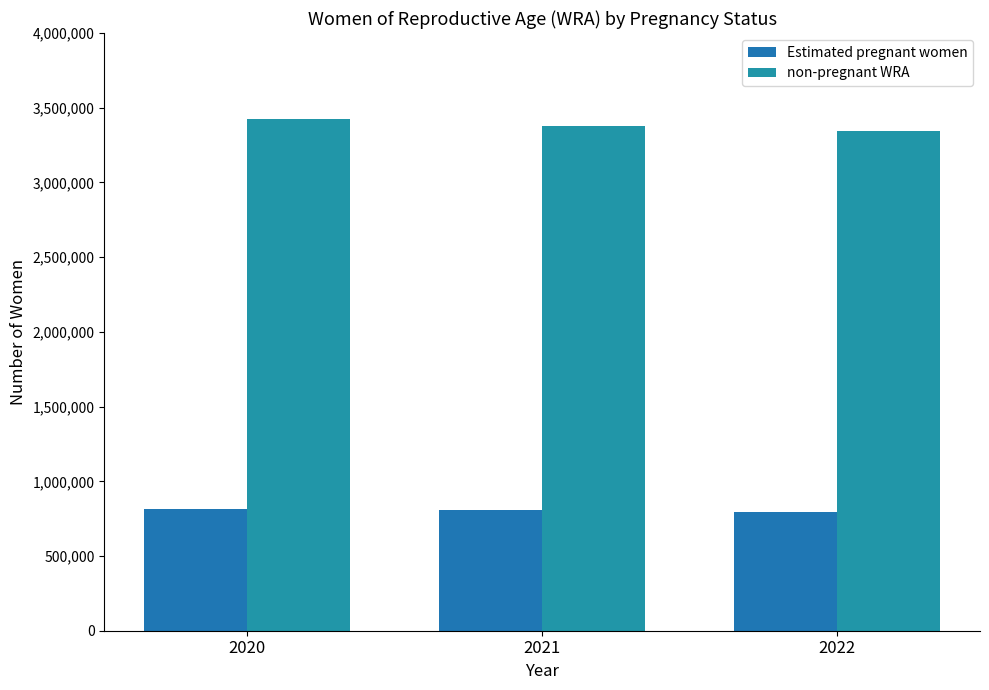

Count the number of categories in the chart.

3